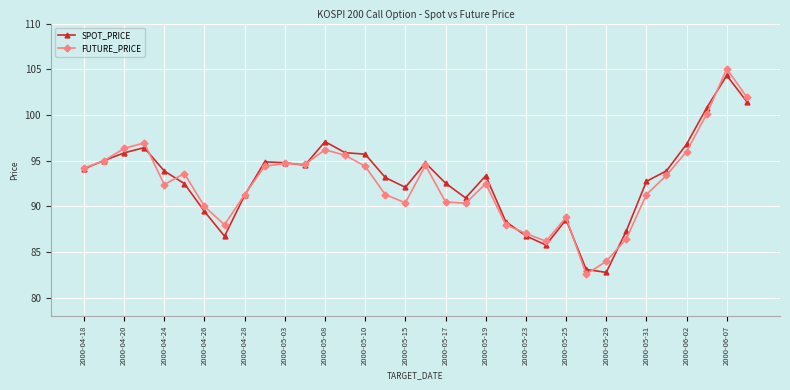

What is the value of the FUTURE_PRICE point at the 7th from the left?

90.0